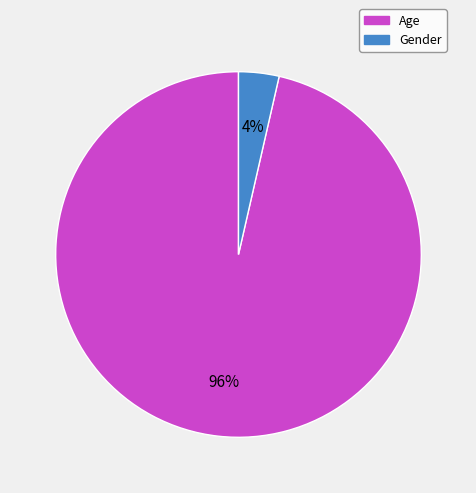

Is it true that Gender is 4% of the pie?

True